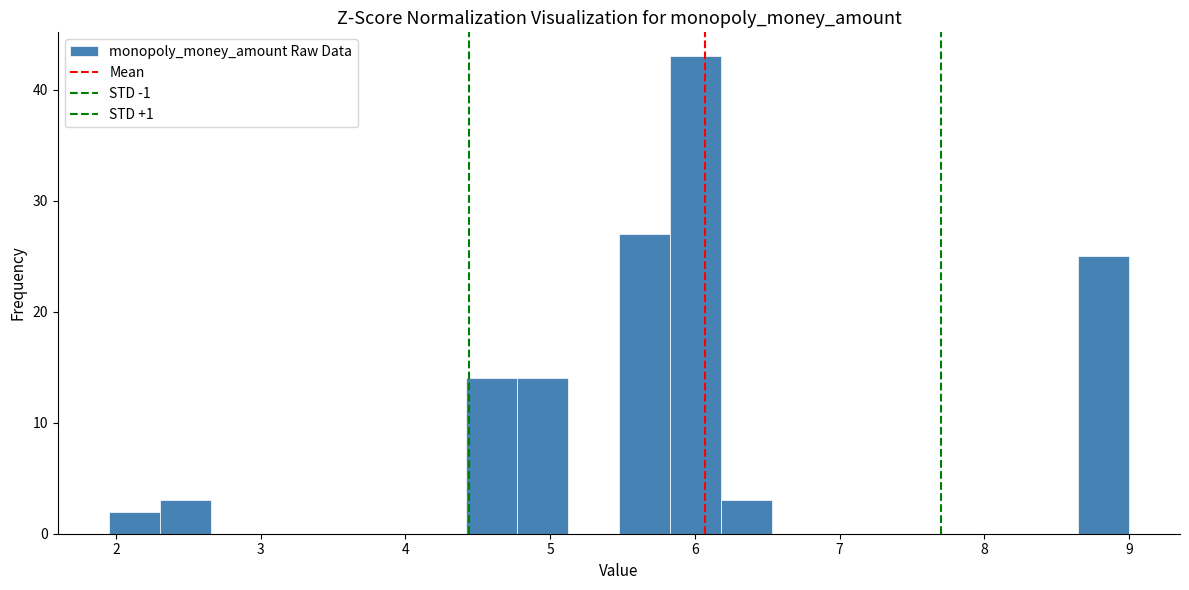

Read against the x-axis, roughly where is the centre of the tallest bar?

6.0